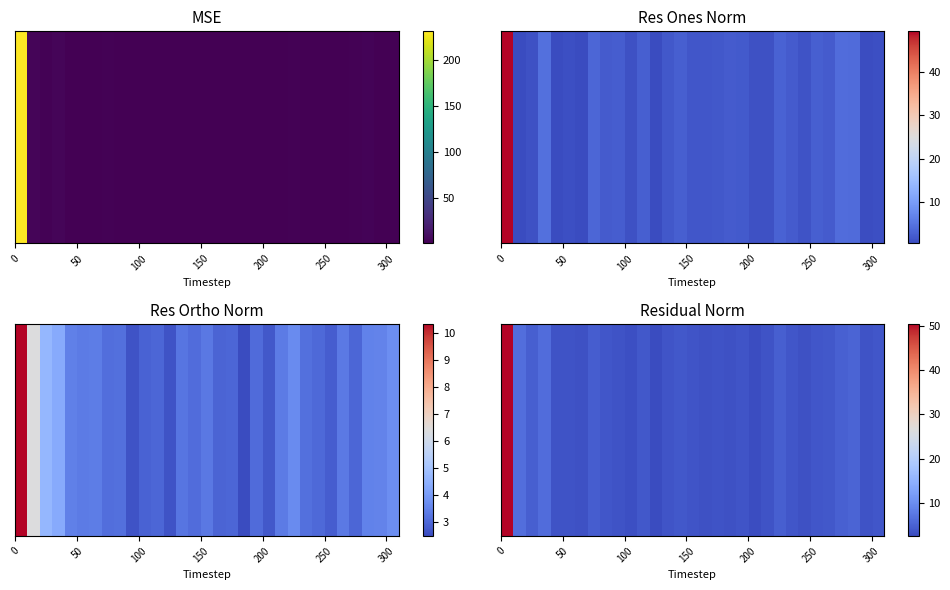

What is the difference between the maximum and minimum values?

47.7